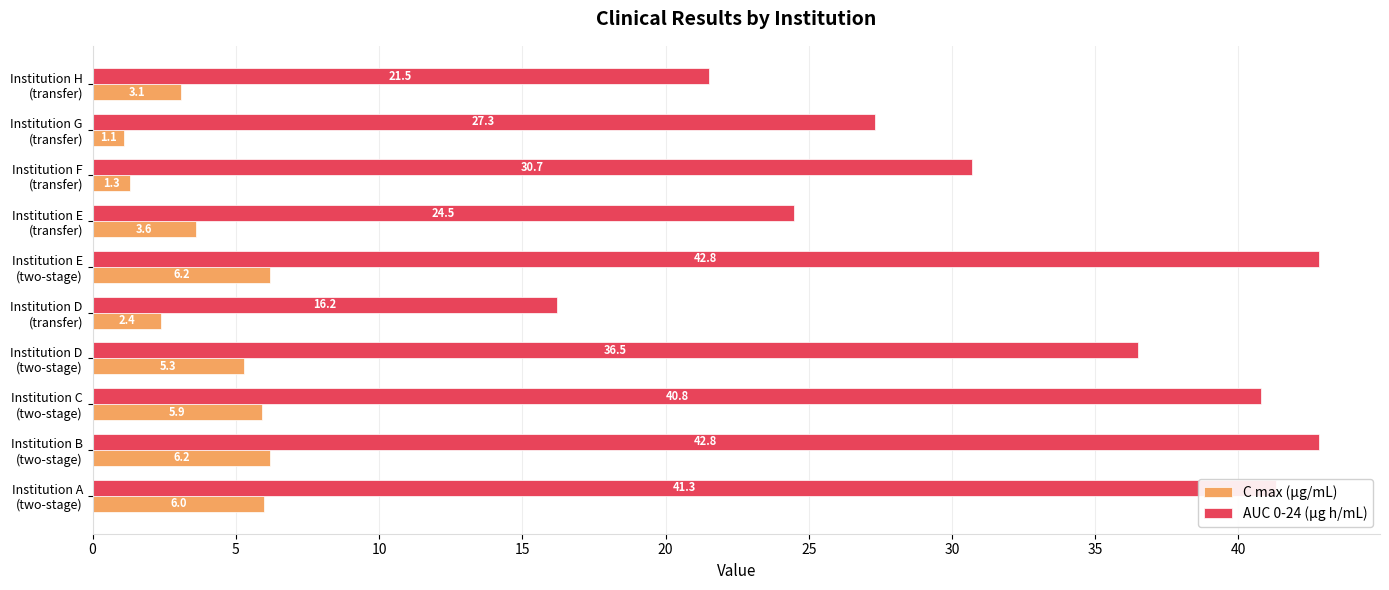

List the series in order of their overall mean, highest first.

AUC 0-24 (μg h/mL), C max (μg/mL)